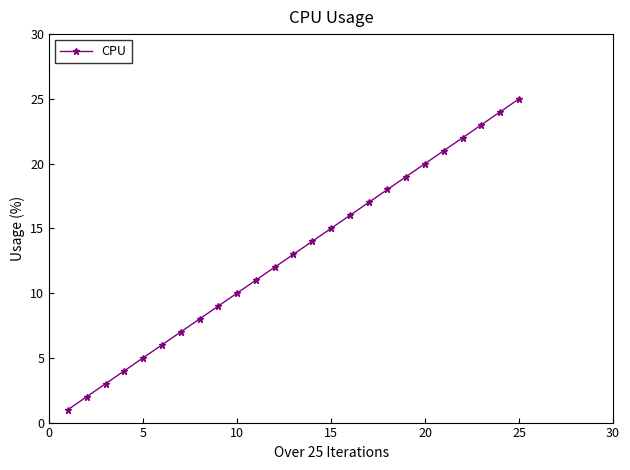

What is the average value?

13